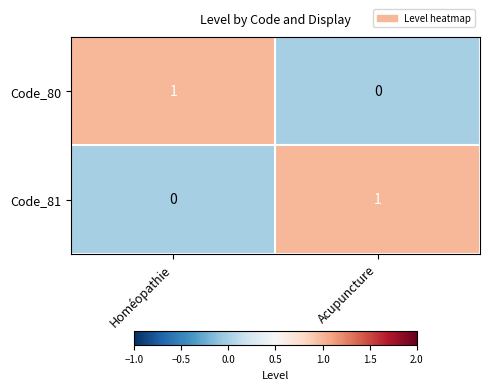

Is it true that Code_81 equals 1 at Acupuncture?

True